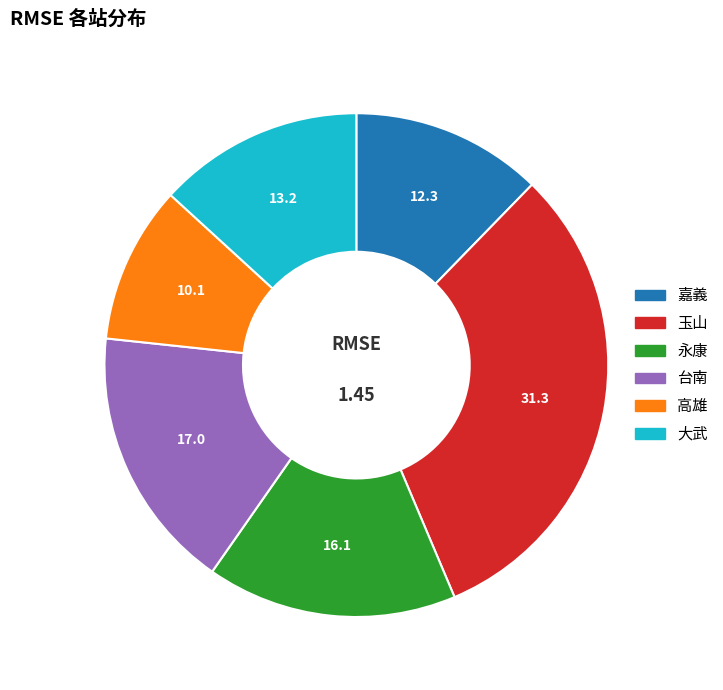

How many slices are in this pie chart?

6